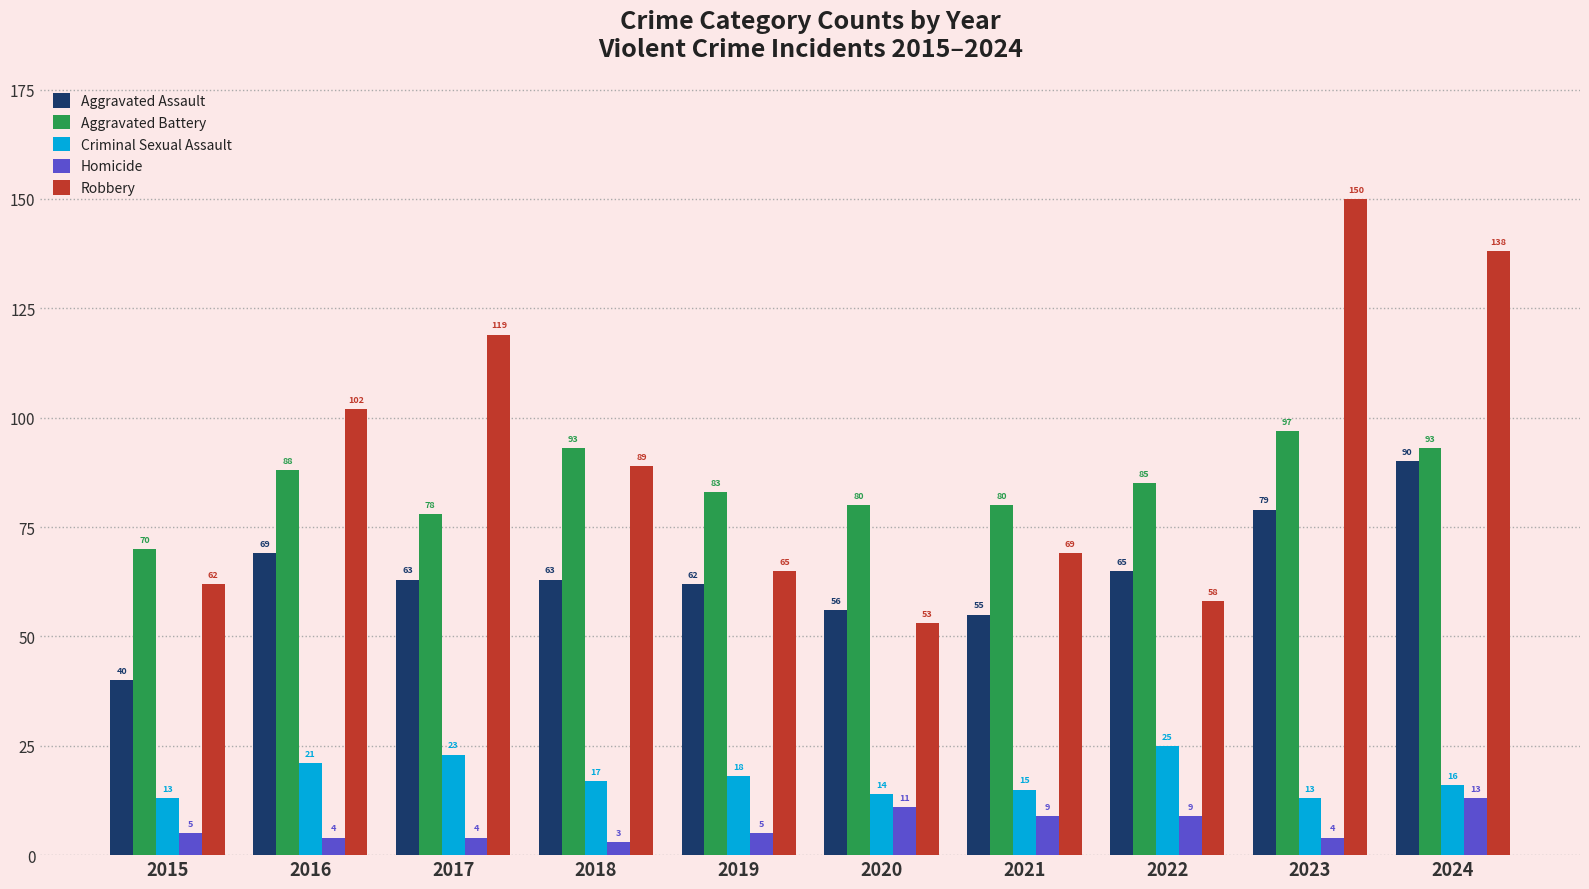

What is the approximate value of Aggravated Battery at 2020?

80